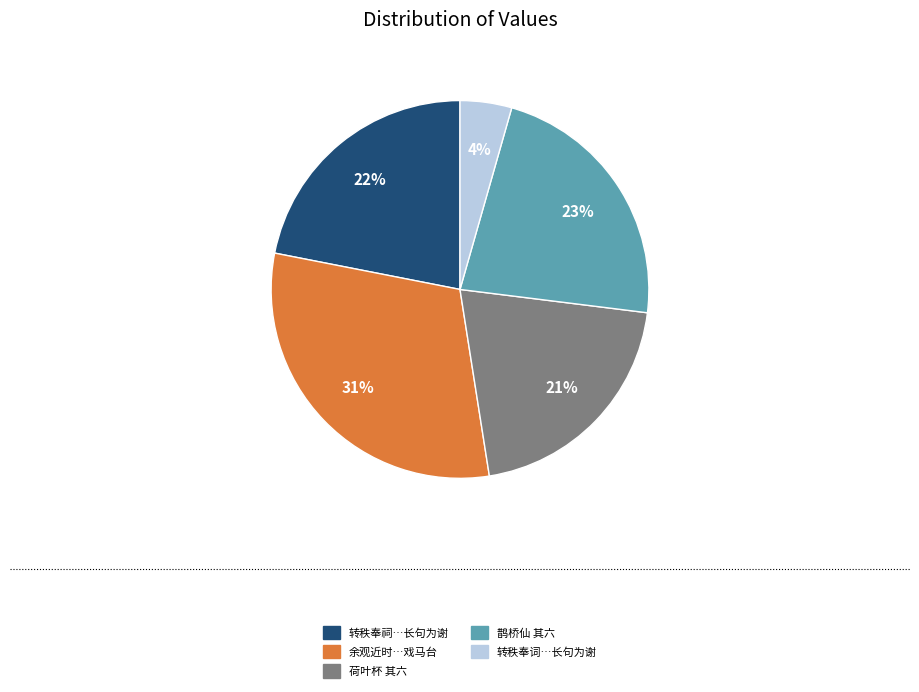

What percentage is the 荷叶杯 其六 slice, to the nearest percent?

21%